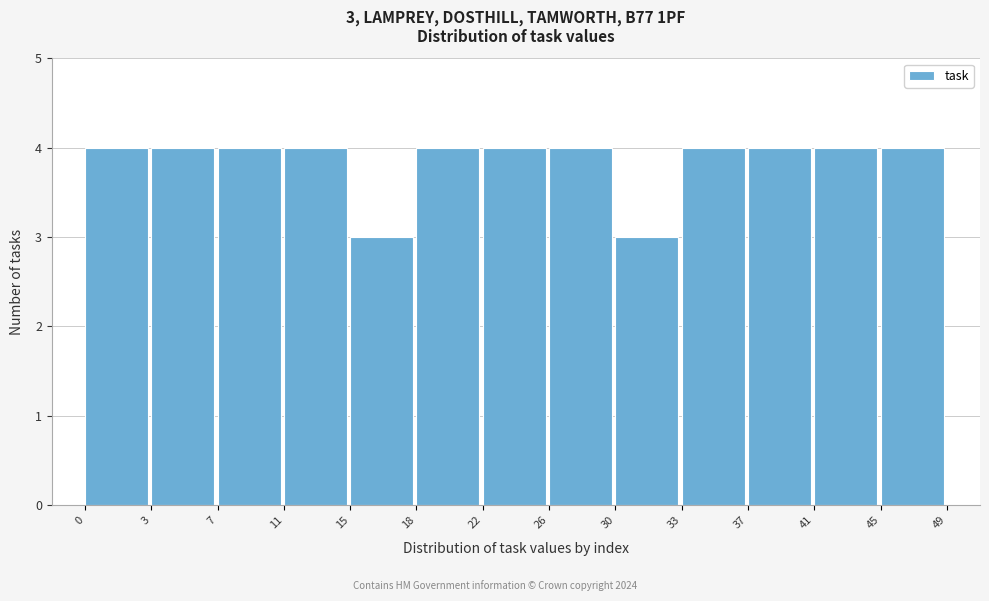

Reading left to right, what are all the values shown in this chart?

0=4	3=4	7=4	11=4	15=3	18=4	22=4	26=4	30=3	33=4	37=4	41=4	45=4